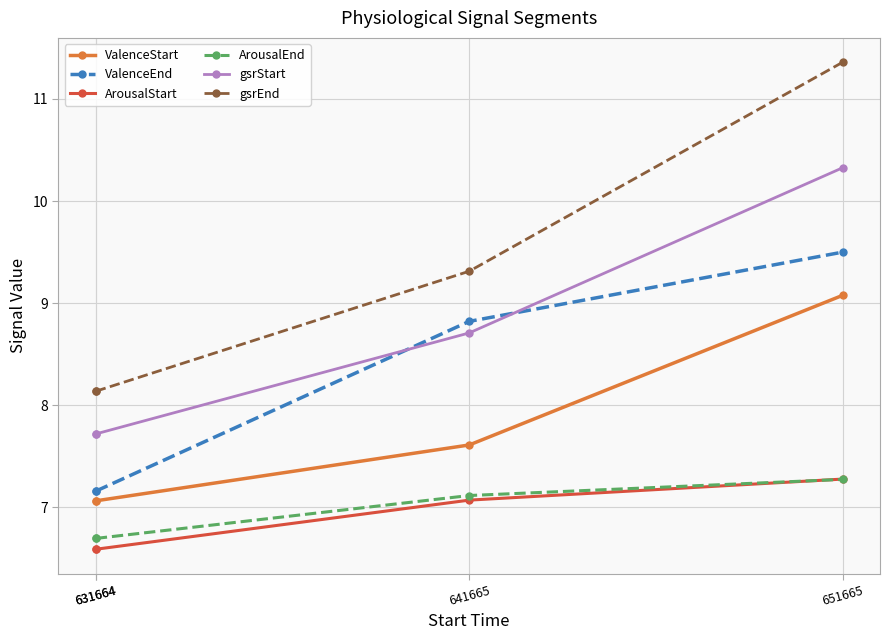

What are all the series names shown in the legend?

ValenceStart, ValenceEnd, ArousalStart, ArousalEnd, gsrStart, gsrEnd